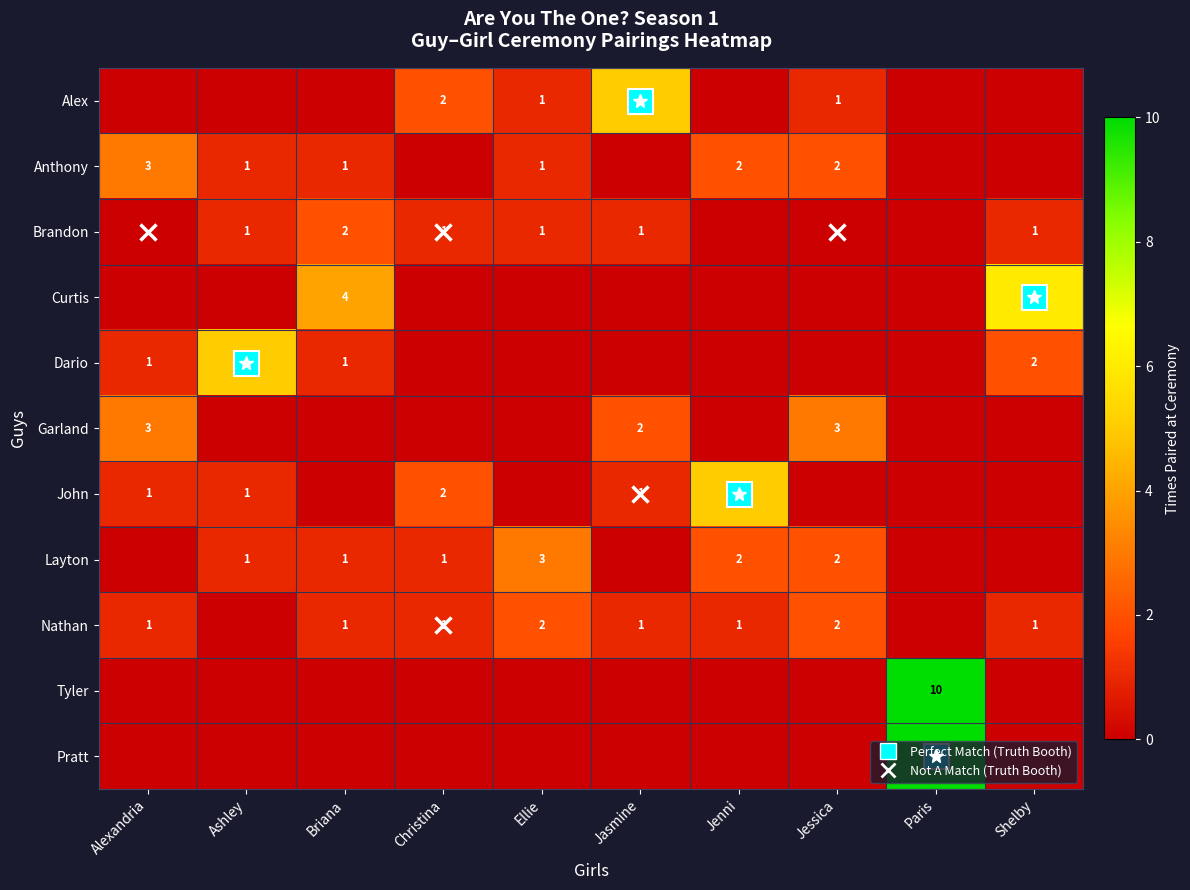

The value of Layton at Ashley is 1. True or false?

True